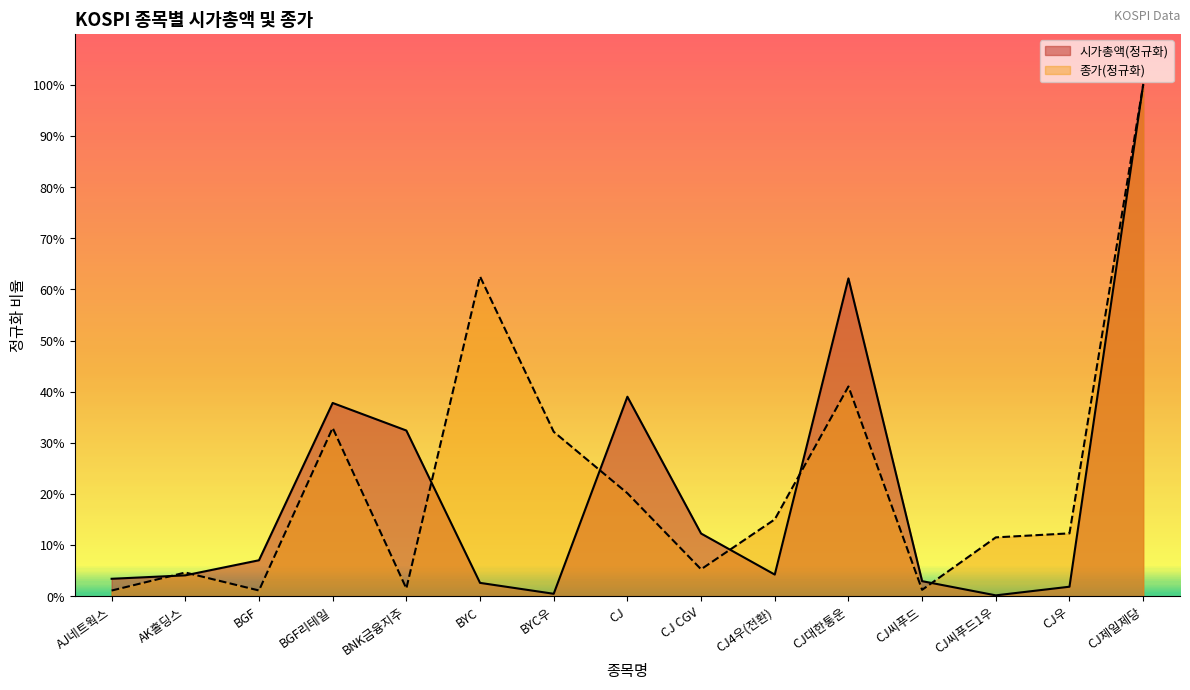

Where is the first local minimum for 종가?

BGF